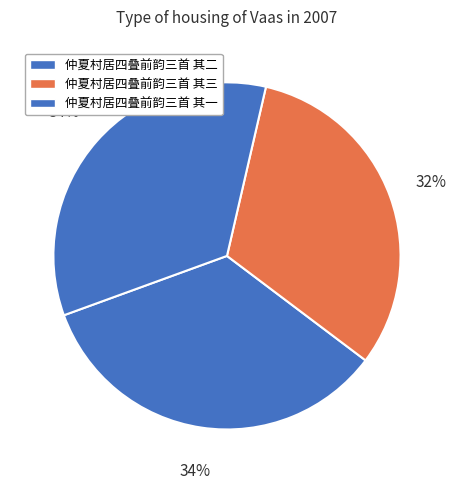

What is the largest slice in the pie chart?

仲夏村居四叠前韵三首 其二